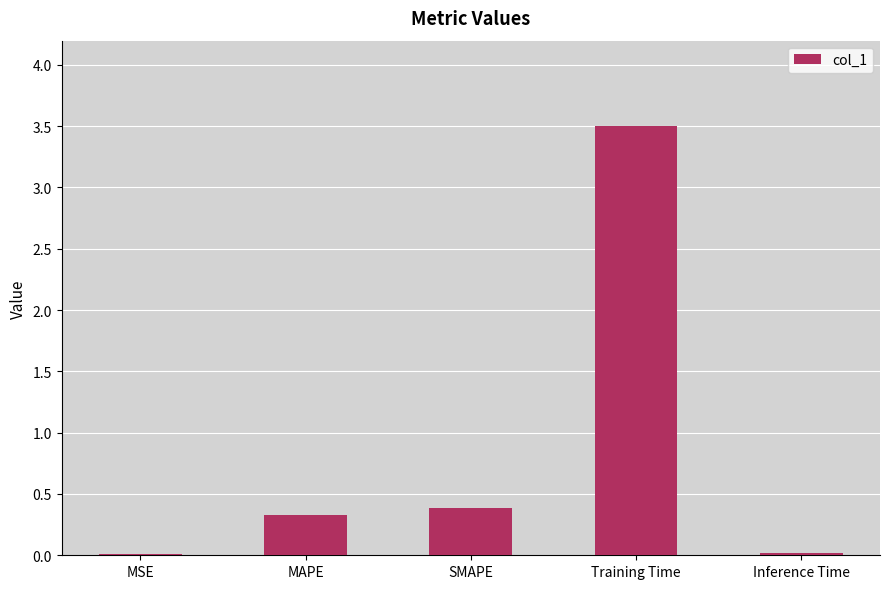

What is the average value?

0.8